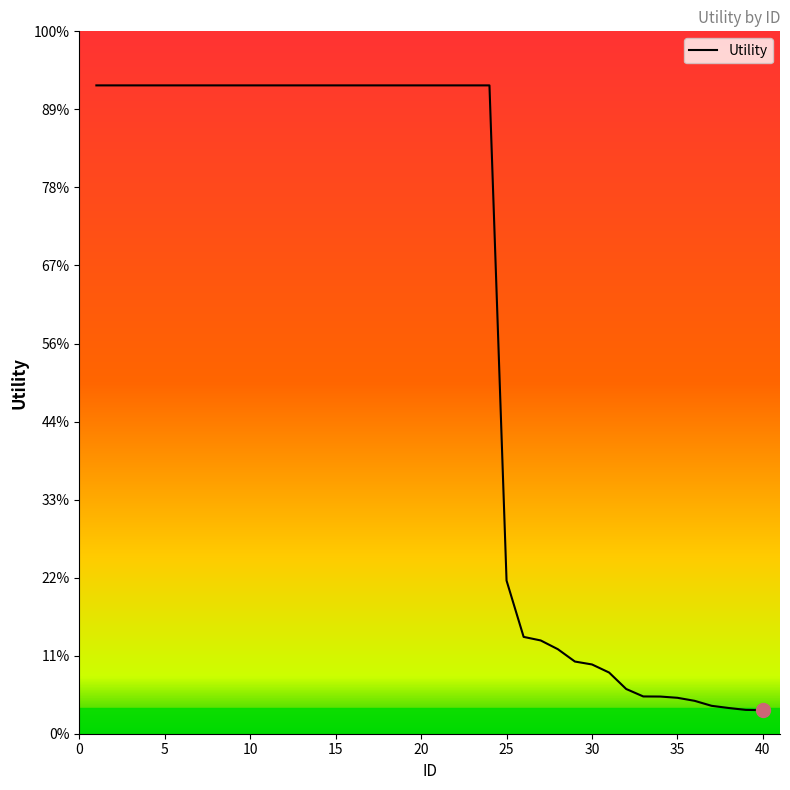

True or false: there are more than 2 points higher than both neighbors.

False